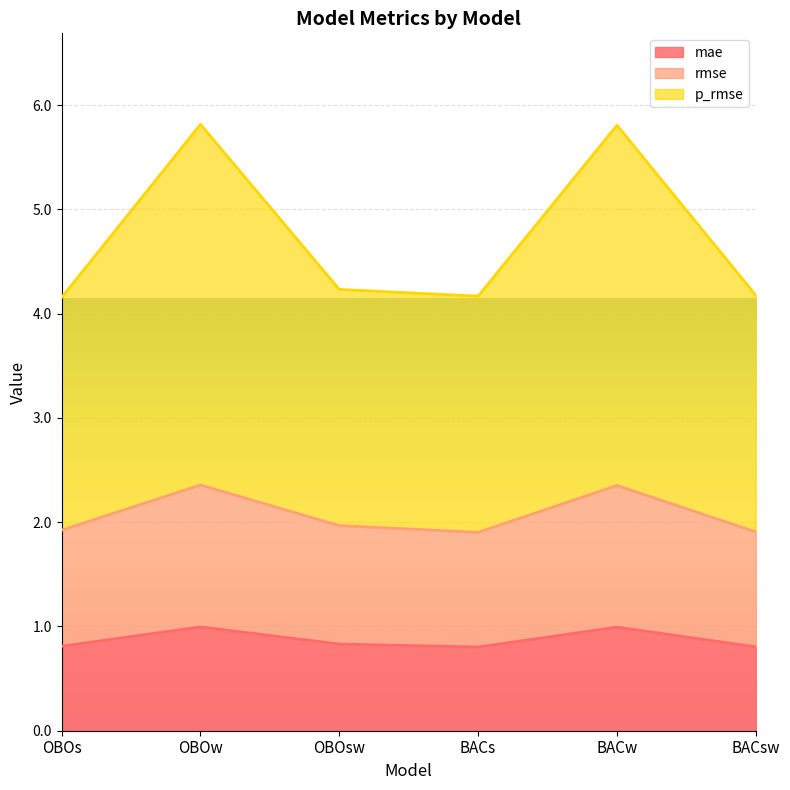

Rank the series by their maximum value, from lowest to highest.

mae, rmse, p_rmse